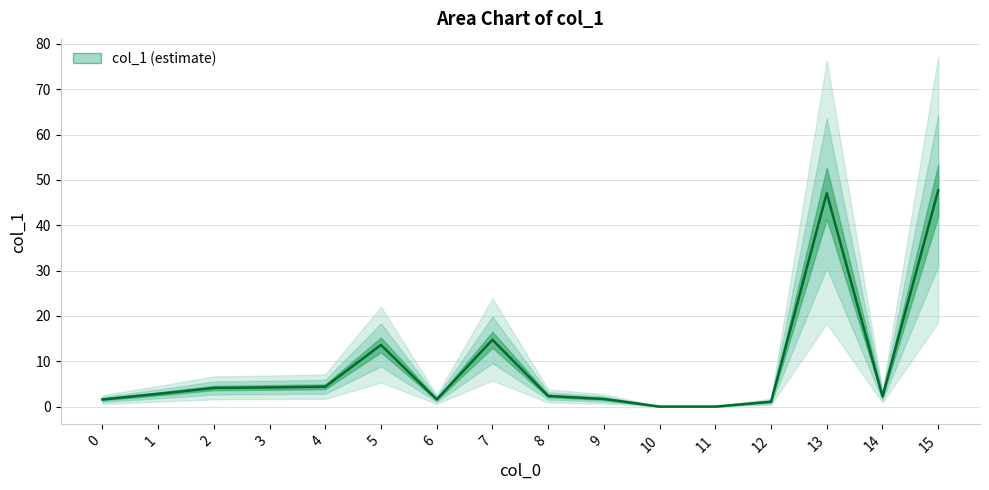

At which category does the chart reach its peak across all series?

15